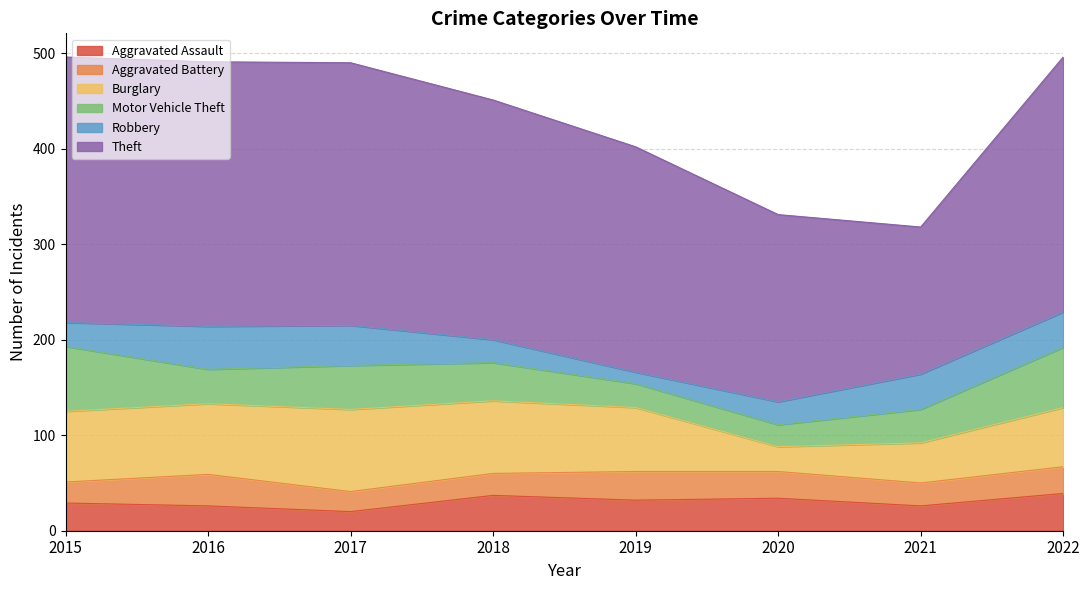

True or false: Aggravated Assault has more than 0 points higher than both neighbors.

True